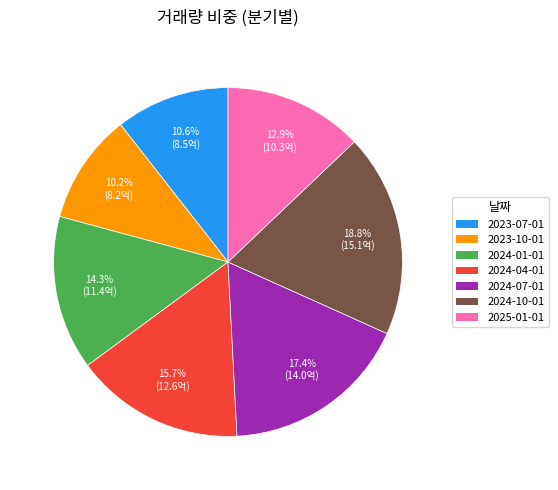

Do 2024-10-01 and 2023-07-01 together represent more than half of the pie?

No